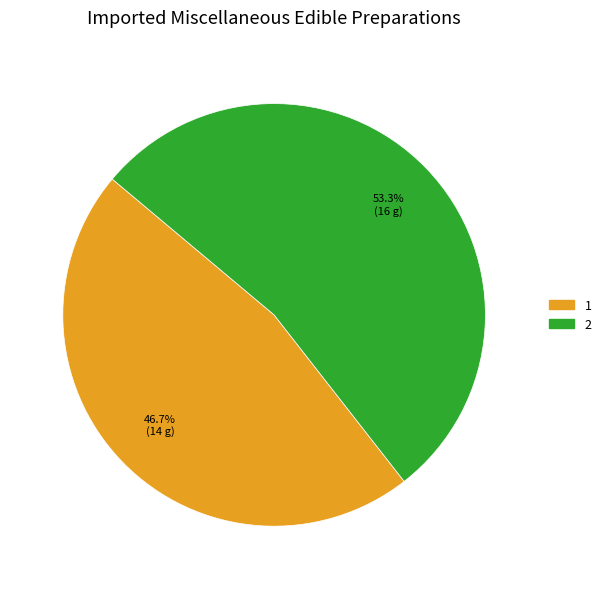

Count the number of slices in the pie.

2